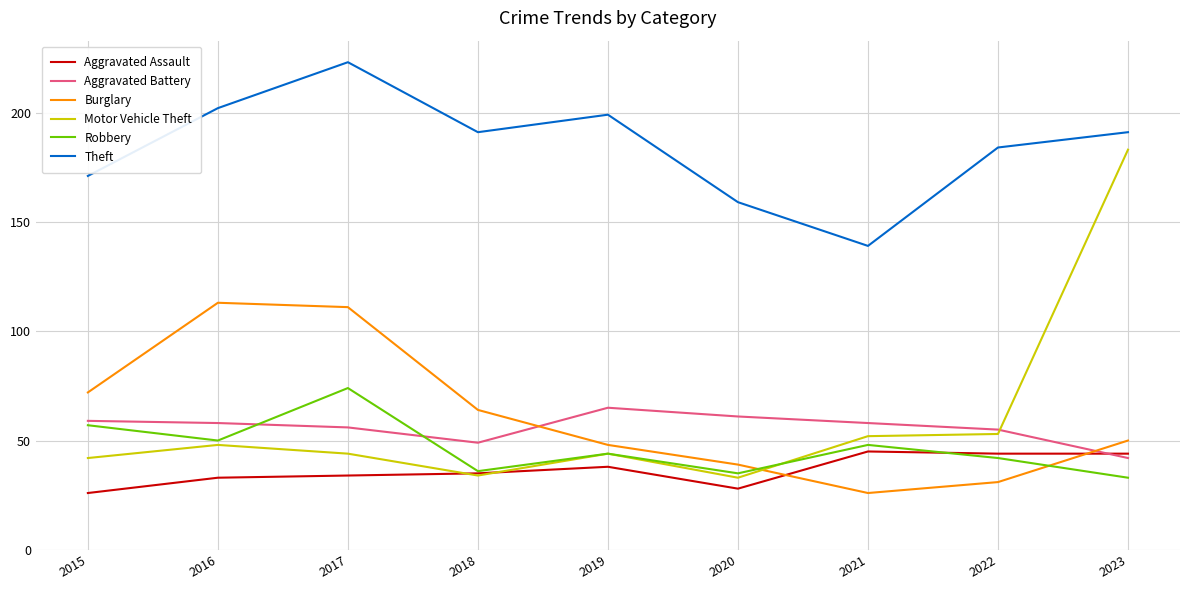

What value does the Robbery series have at 2023?

33